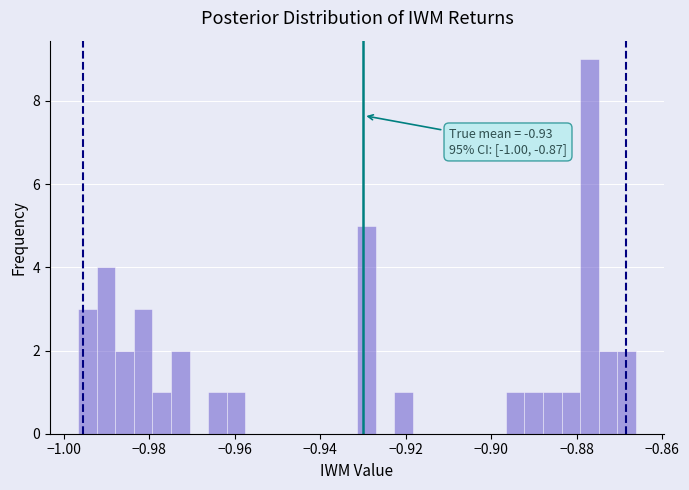

Around what value on the x-axis is the tallest bar? Give the approximate position of its centre, as read against the axis.

-0.878